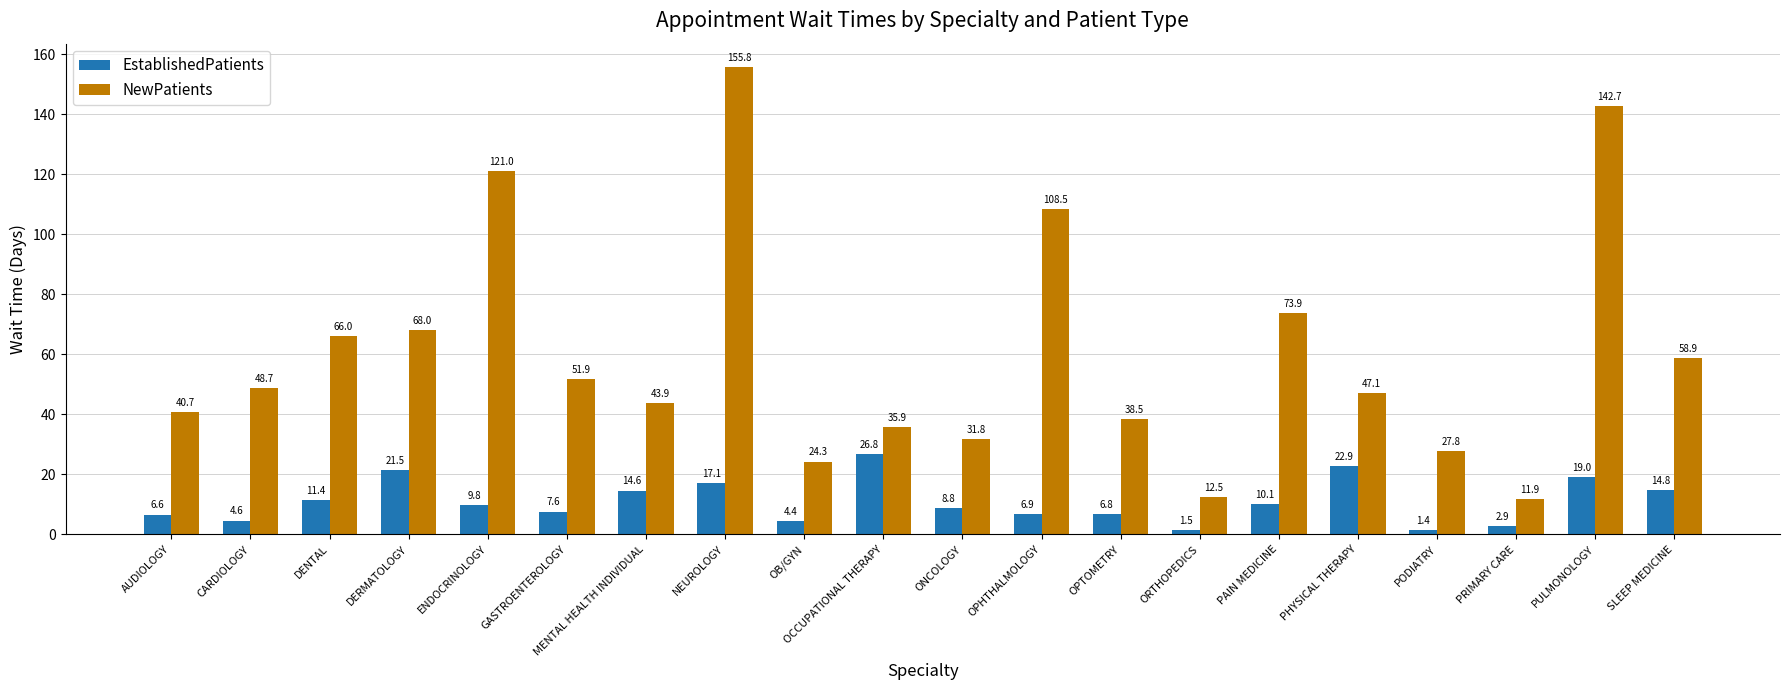

At how many categories does at least one series exceed 98?

4